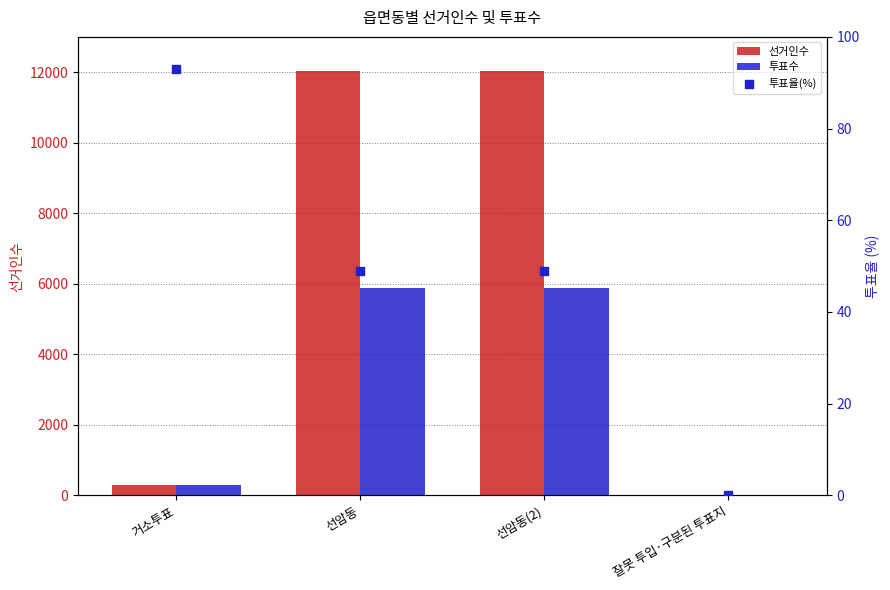

What are all the series names shown in the legend?

선거인수, 투표수, 투표율(%)